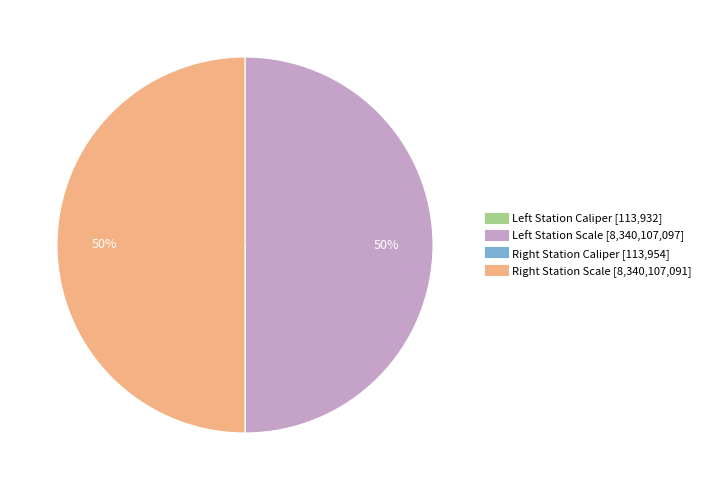

To the nearest percent, what is the difference between the largest and smallest slice percentages?

50%